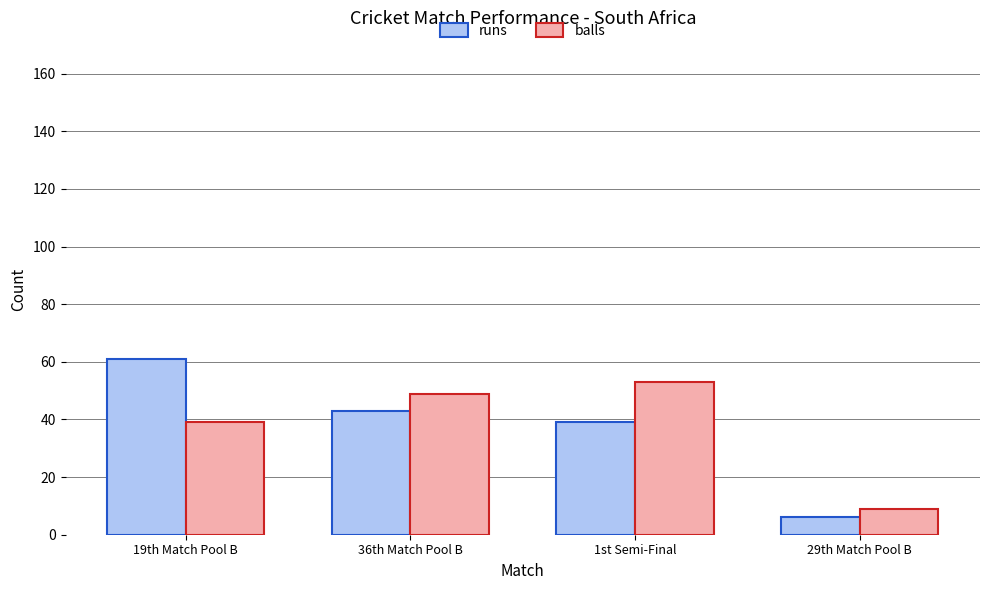

What is the total value across all series at 1st Semi-Final?

92